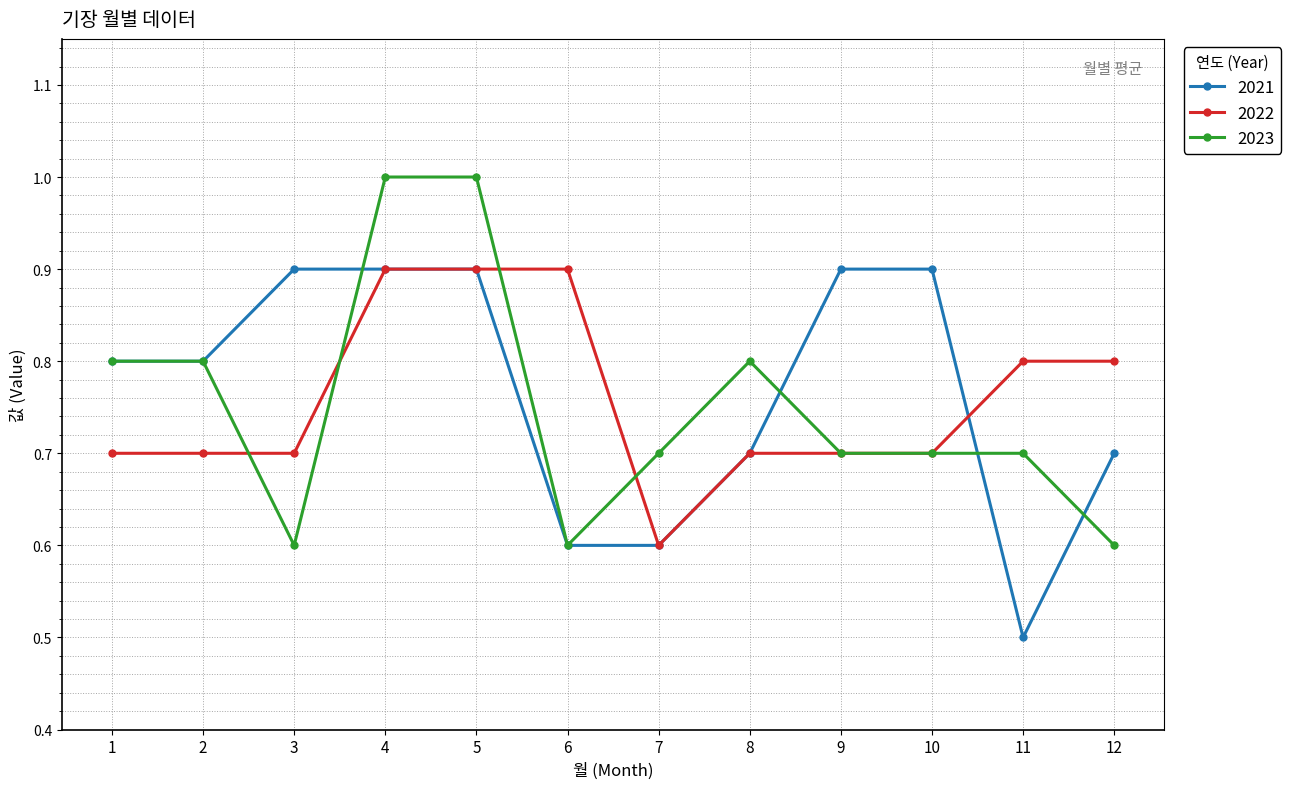

At how many categories does at least one series exceed 0?

12